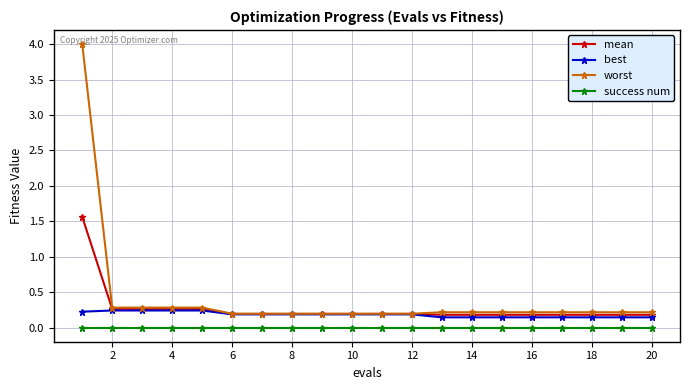

Rank the series by their maximum value, from lowest to highest.

success num, best, mean, worst